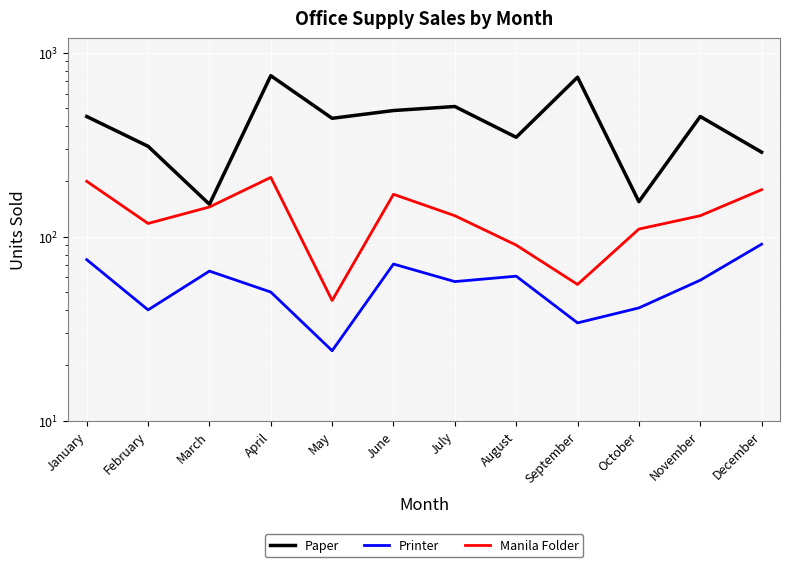

How many interior local peaks does the Manila Folder series have?

2